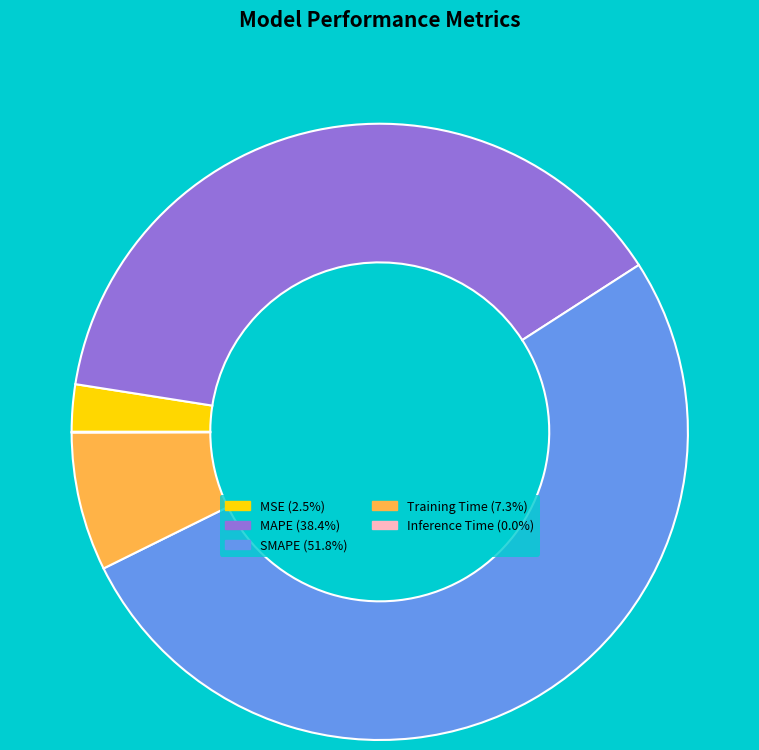

Which slice is the largest?

SMAPE